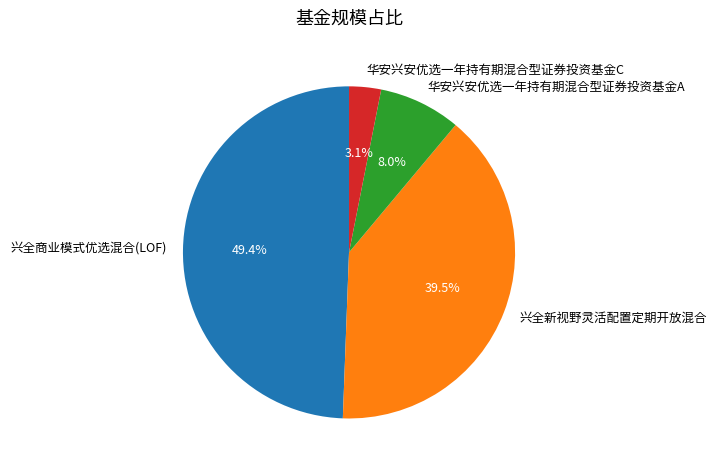

Does 兴全新视野灵活配置定期开放混合 account for over 50% of the chart?

No